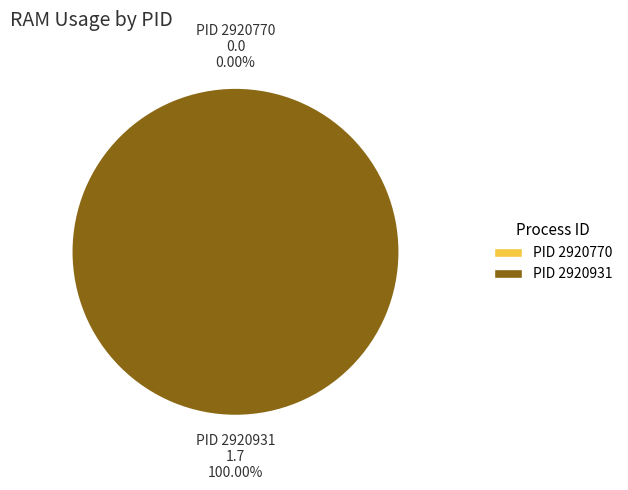

Which slice is the largest?

PID 2920931